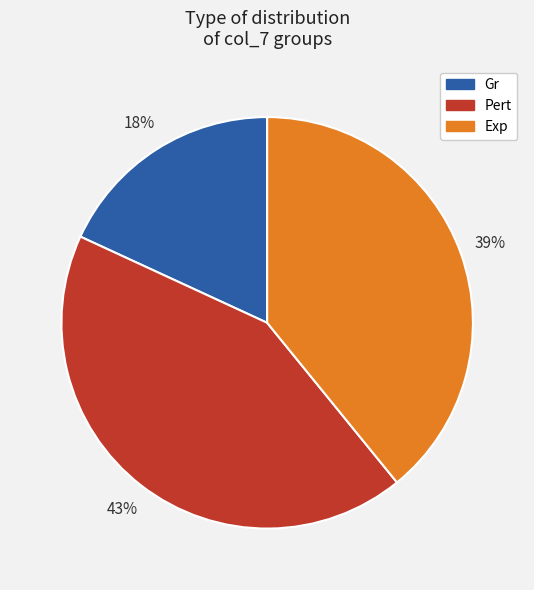

To the nearest percent, what percentage of the pie is Gr?

18%